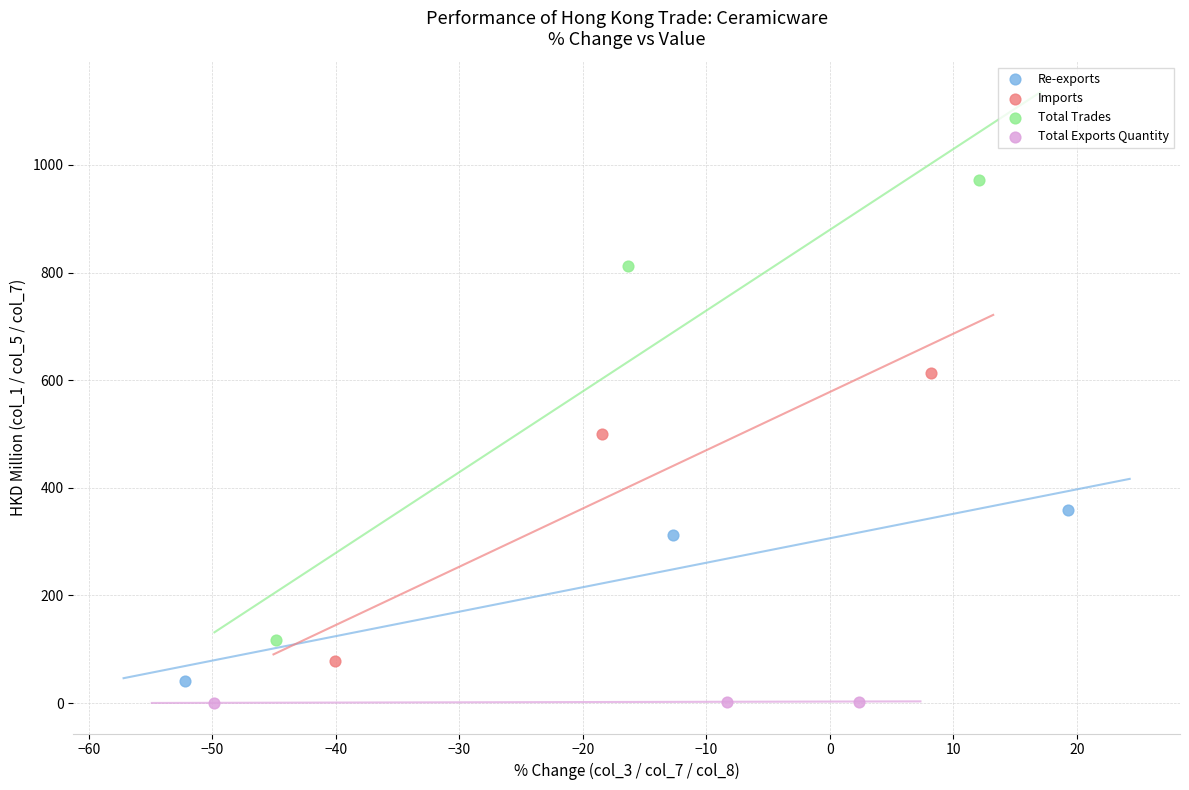

Which series has the largest Y range (max minus min)?

Total Trades